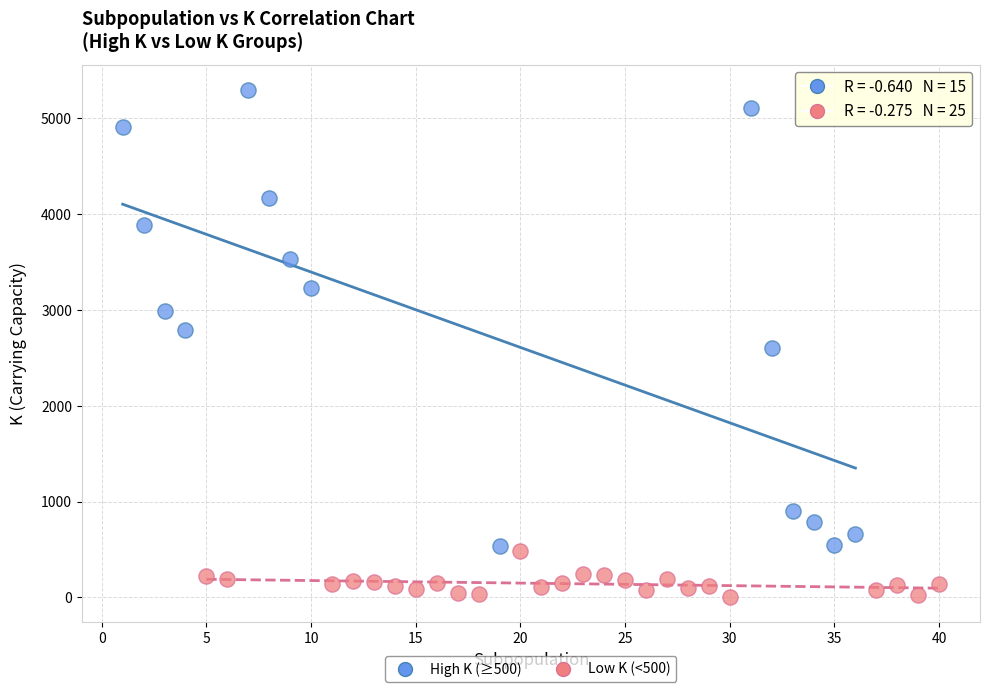

Which series has the widest spread of Y values?

High K (≥500)